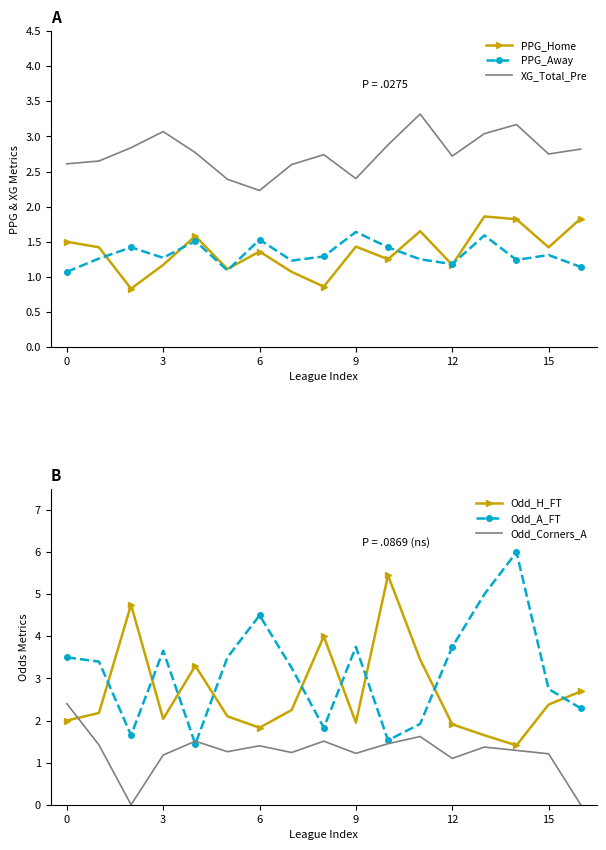

What is the approximate value of Odd_Corners_A at 8?

1.5